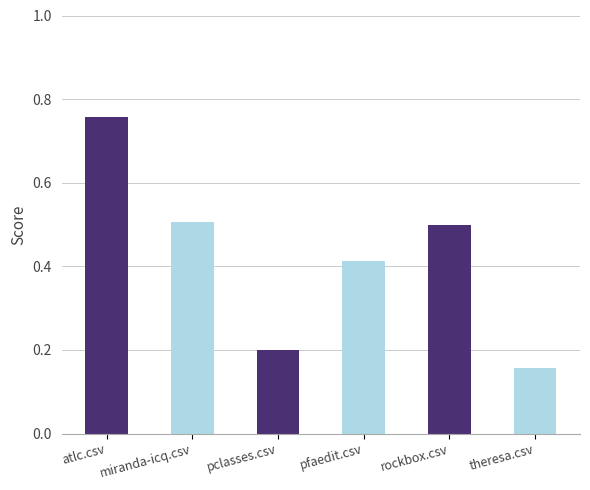

At which label does trinitycore.csv reach its minimum?

theresa.csv